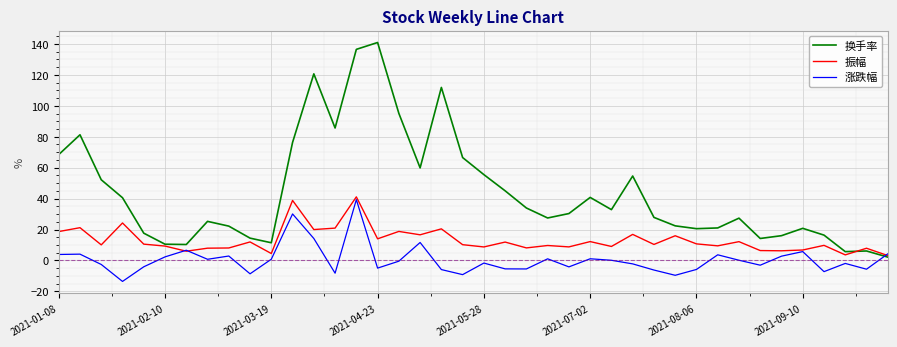

How many times do 涨跌幅 and 换手率 cross each other?

1